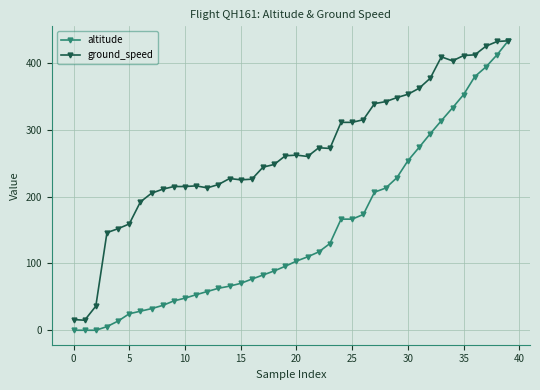

What is the difference between the second highest and second lowest values in the altitude series?

412.2